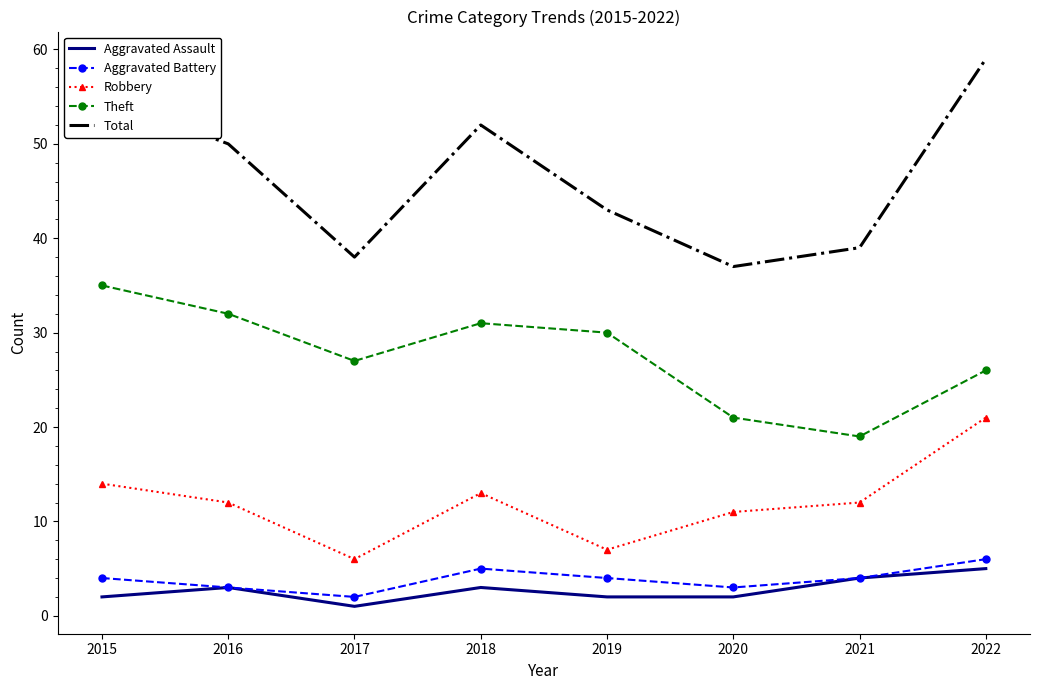

Which category has the highest value across all series?

2022